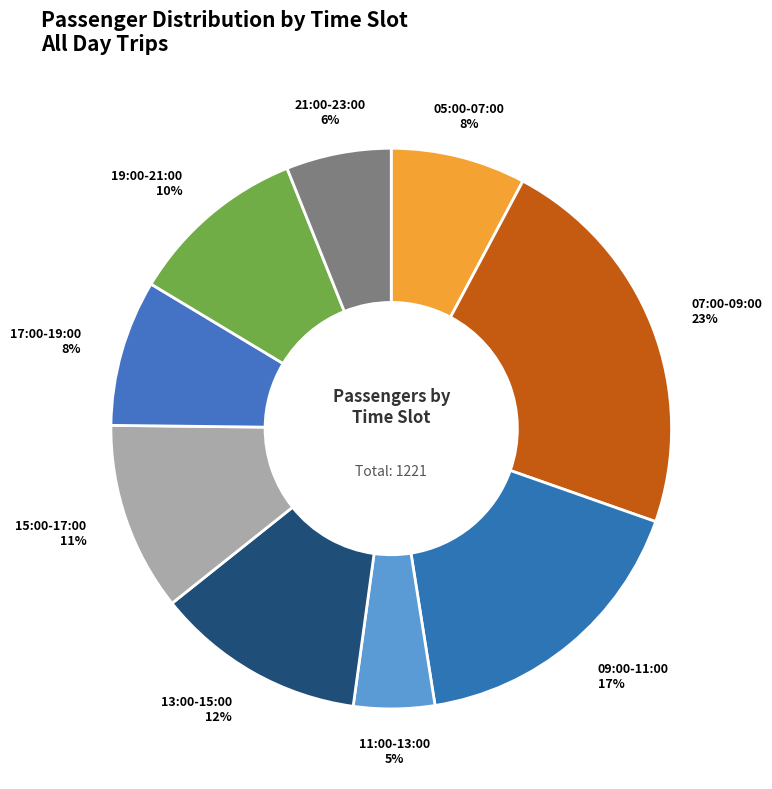

Count the number of slices in the pie.

9